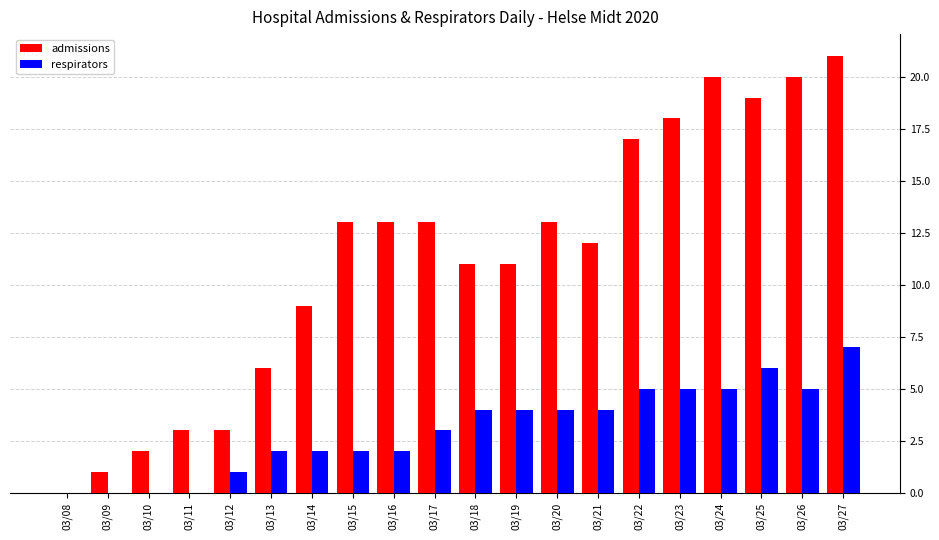

True or false: admissions has a value of 3 at 03/11.

True